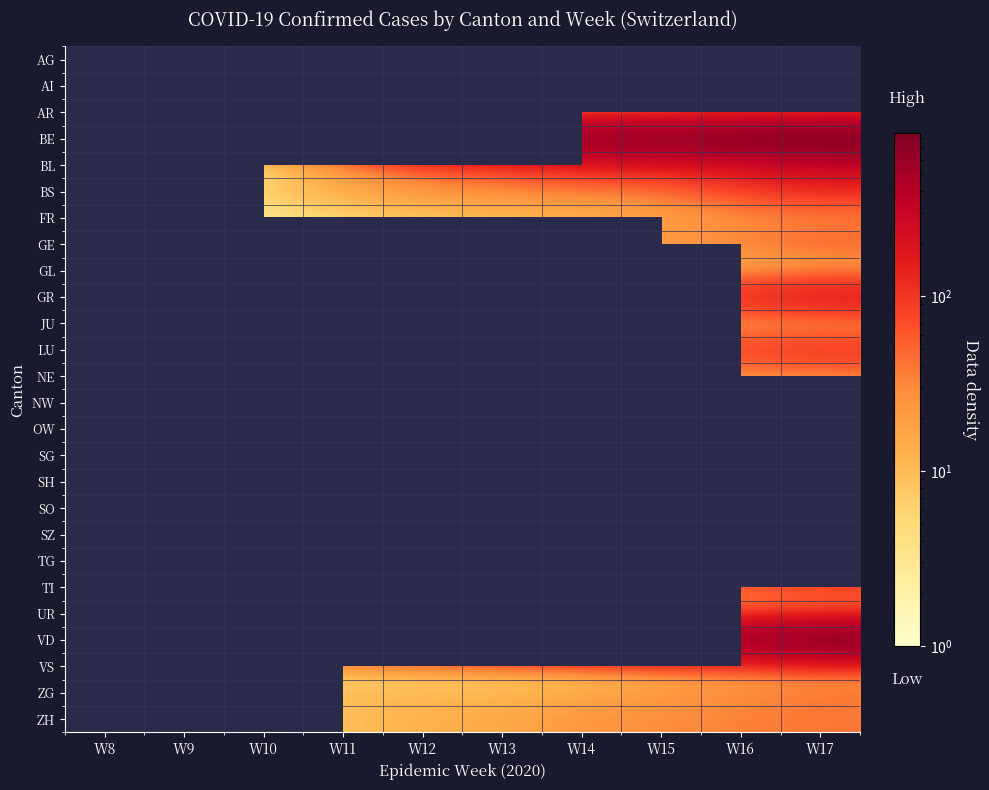

What is the maximum value shown in the chart?

856.0